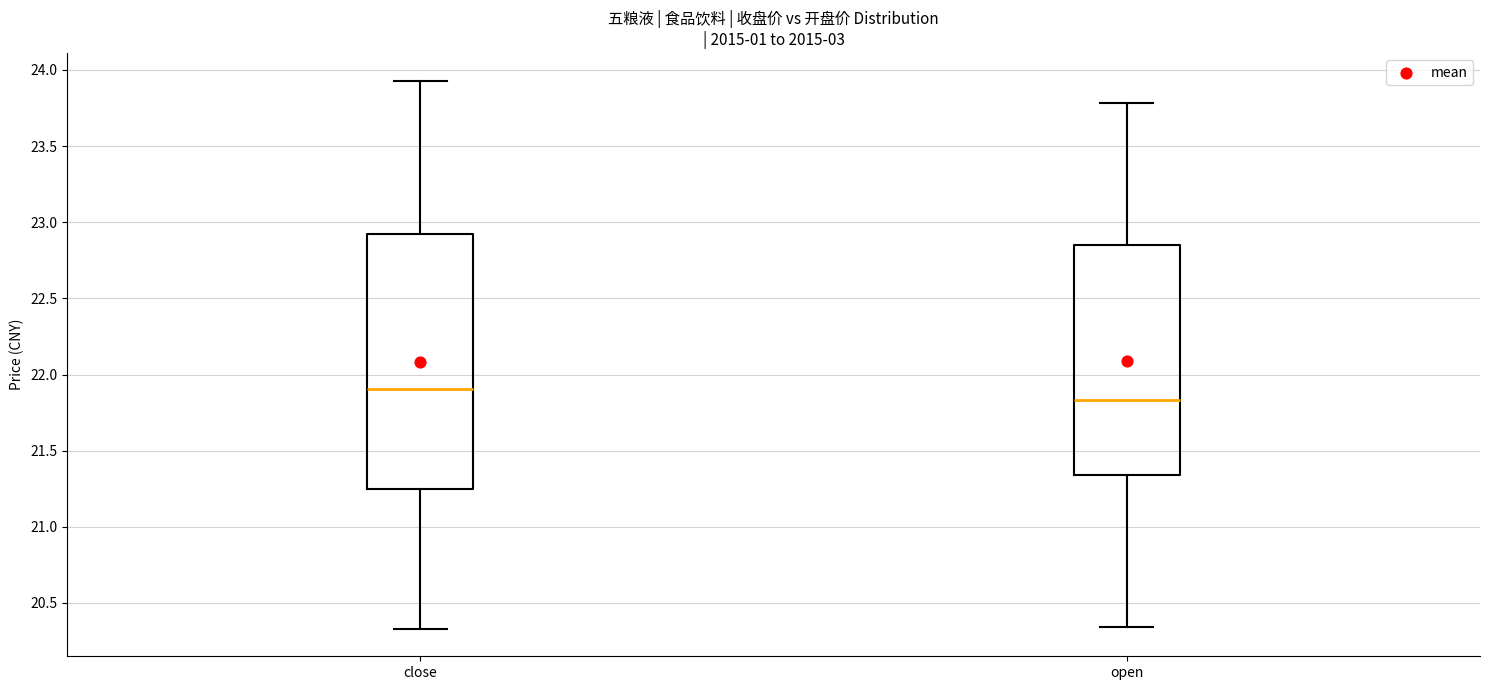

Reading left to right, read every box against the y-axis: the position of its median line, the range the box covers, and the ends of its whiskers. The values are not printed on the chart, so give them approximately, as read against the axis.

close: median 21.90, box 21.25 to 22.90, whiskers 20.35 to 23.95
open: median 21.85, box 21.35 to 22.85, whiskers 20.35 to 23.80